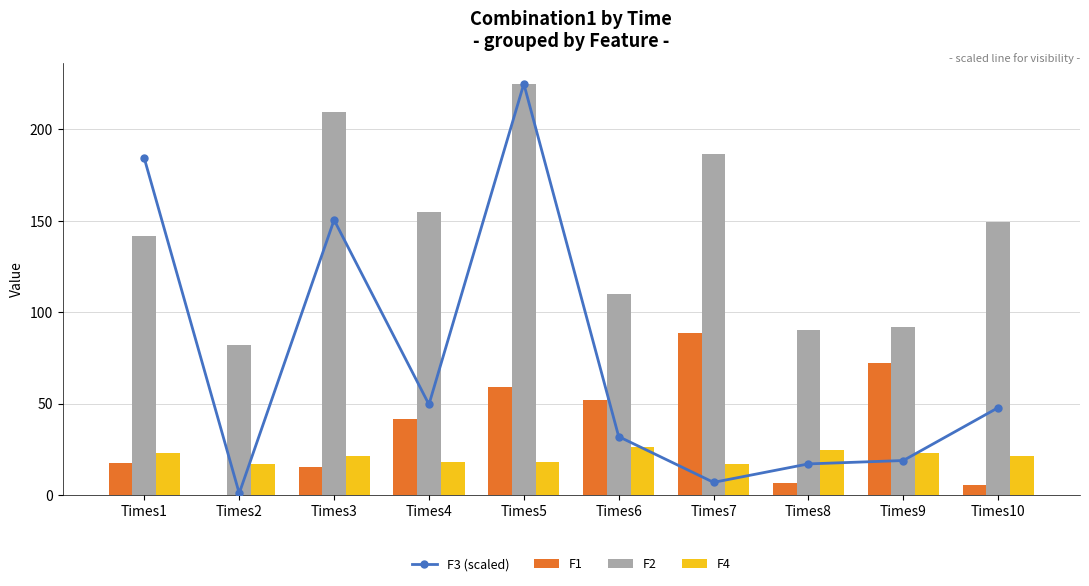

What is the difference between the F4 values at Times3 and Times7?

4.4